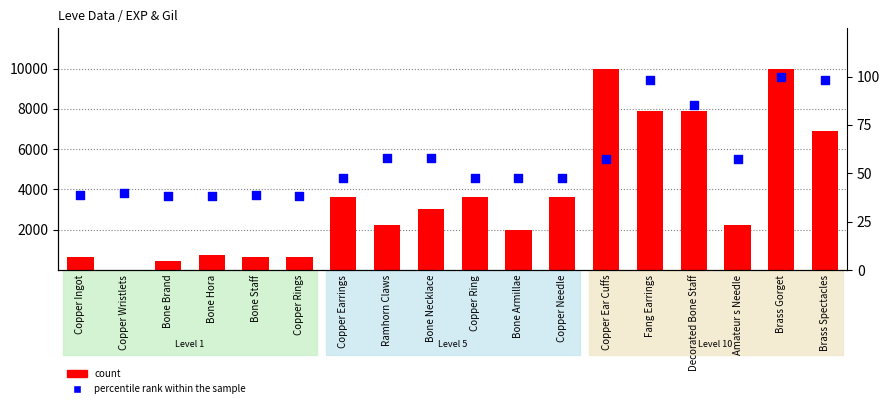

At which category is the sum across all series the highest?

Brass Gorget